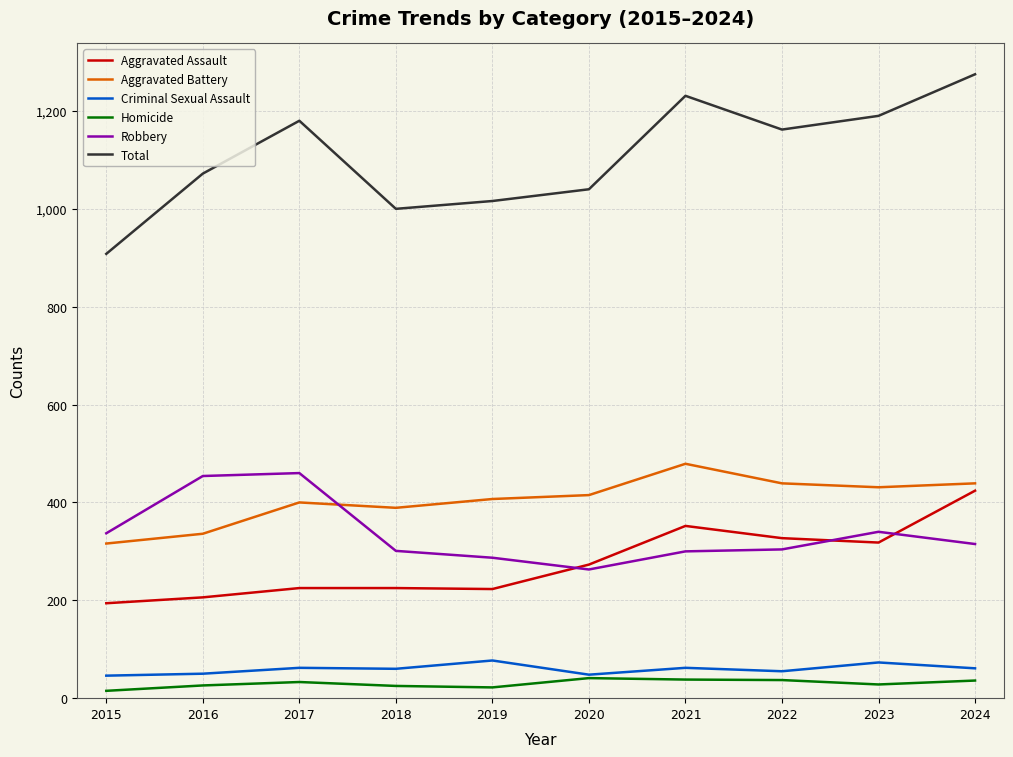

True or false: Aggravated Assault has a value of 115 at 2015.

False